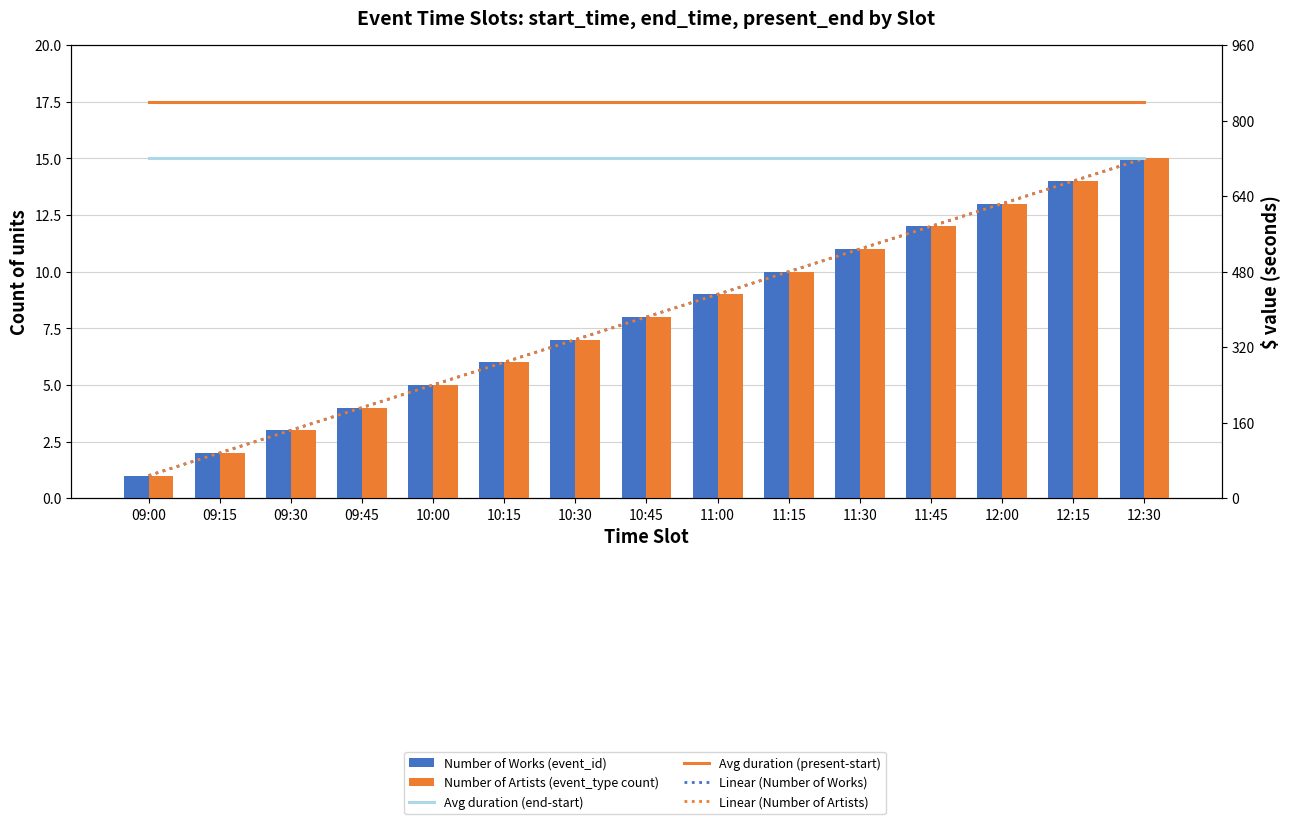

List the series in order of their peak value, highest first.

Avg duration (present-start), Avg duration (end-start), Linear (Number of Works), Linear (Number of Artists), Number of Works (event_id), Number of Artists (event_type count)